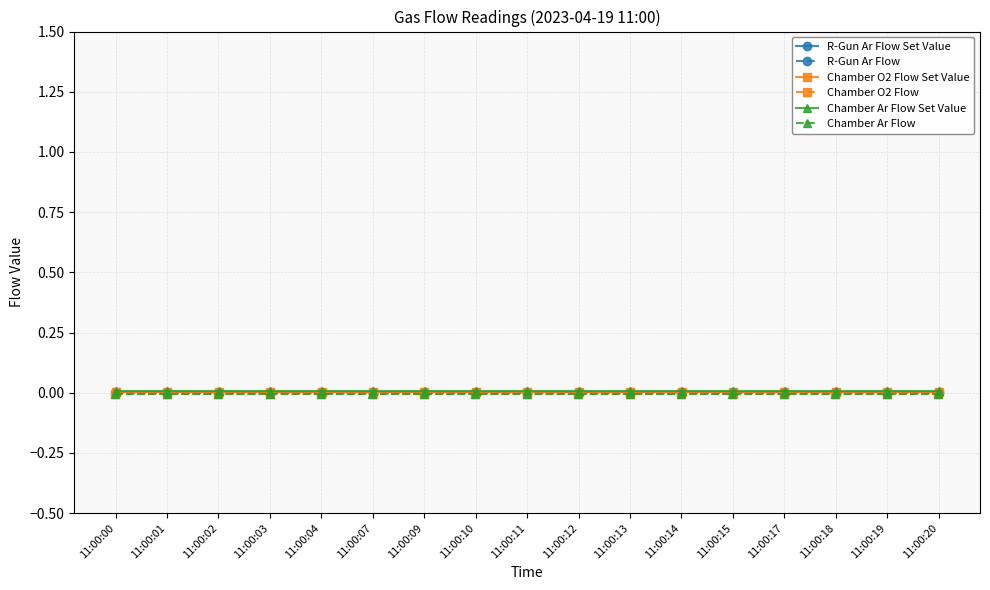

True or false: Chamber O2 Flow has a value of -0.0 at 11:00:03.

False